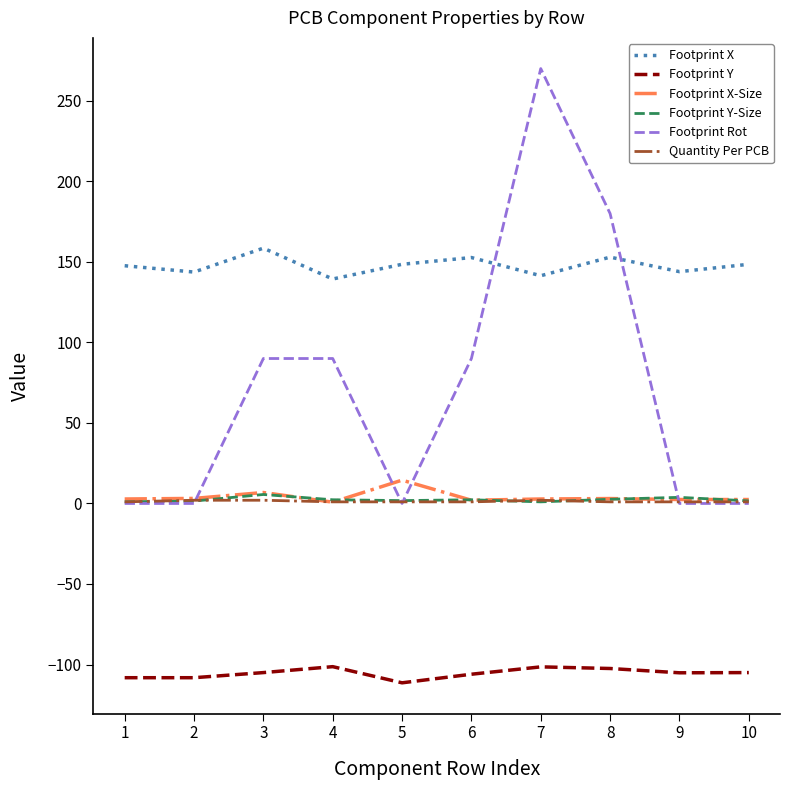

True or false: Quantity Per PCB and Footprint Y cross at least once.

False